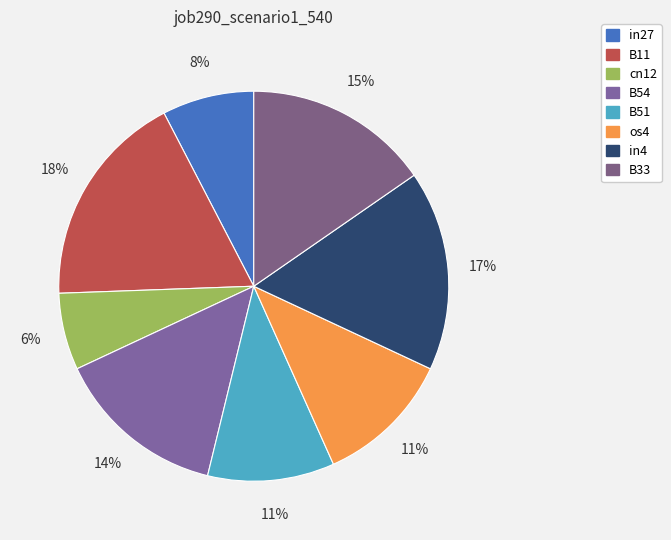

To the nearest percent, what is the difference between the largest and smallest slice percentages?

12%